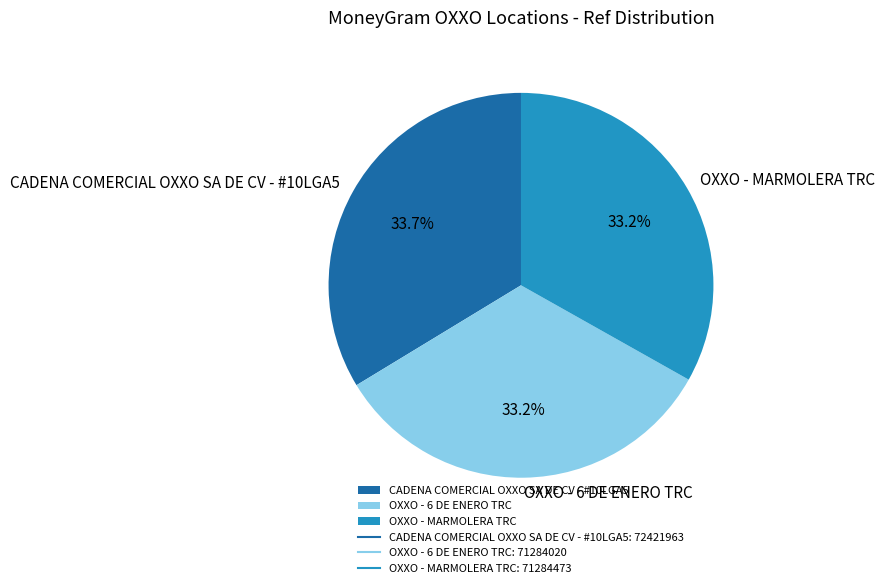

How many segments does this pie chart have?

3